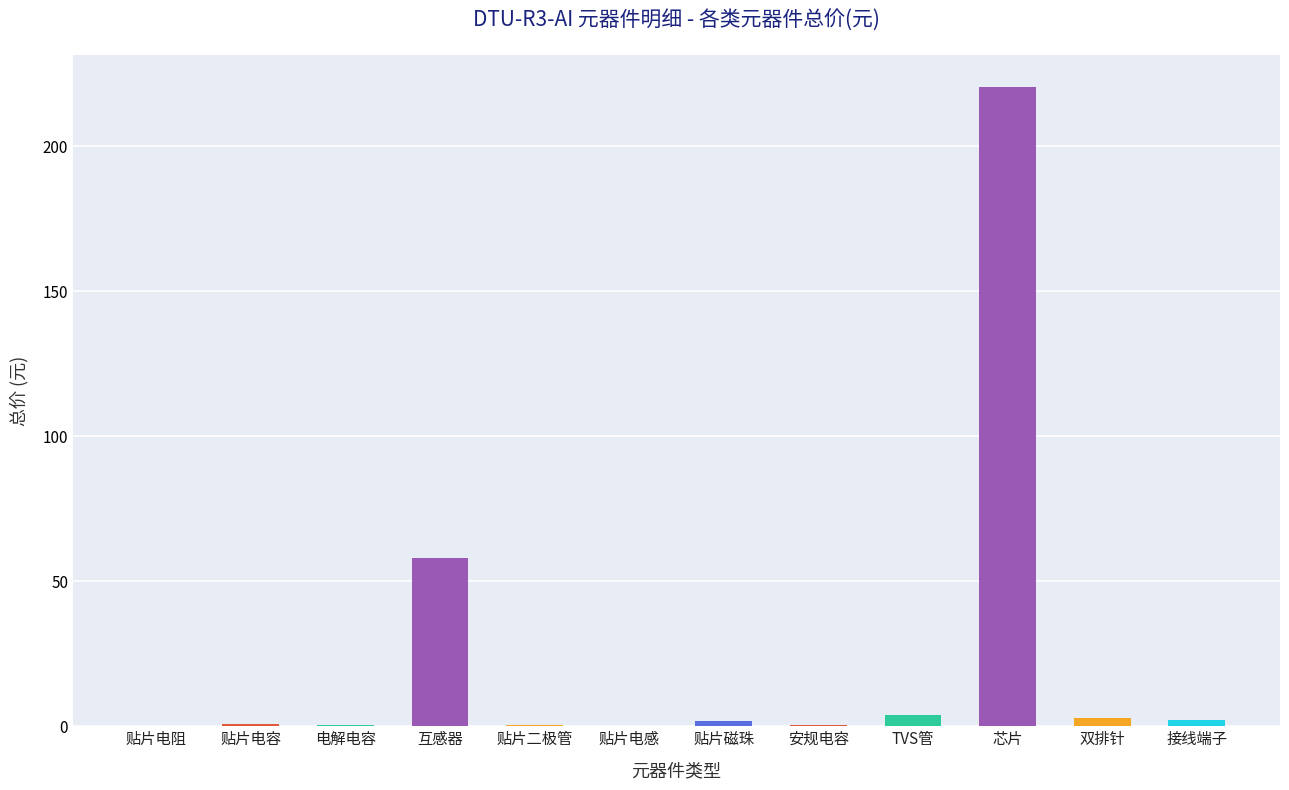

What is the average value?

24.3